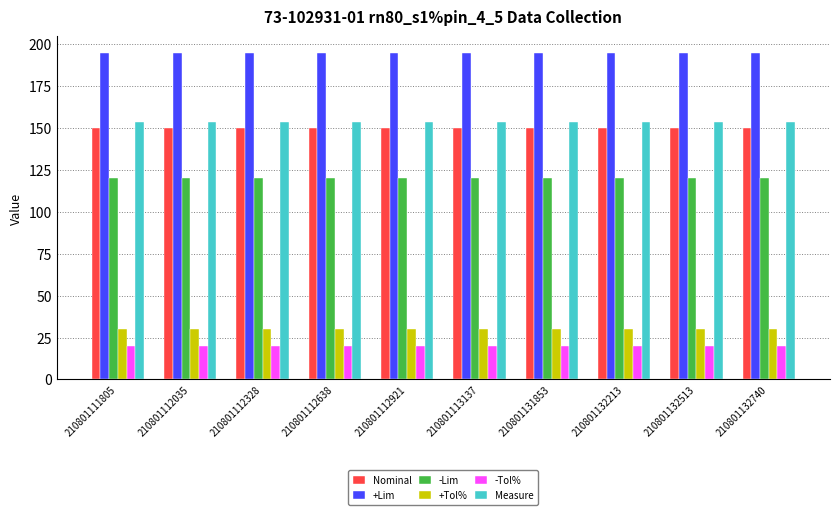

What is the total value across all series at 210801113137?

668.7